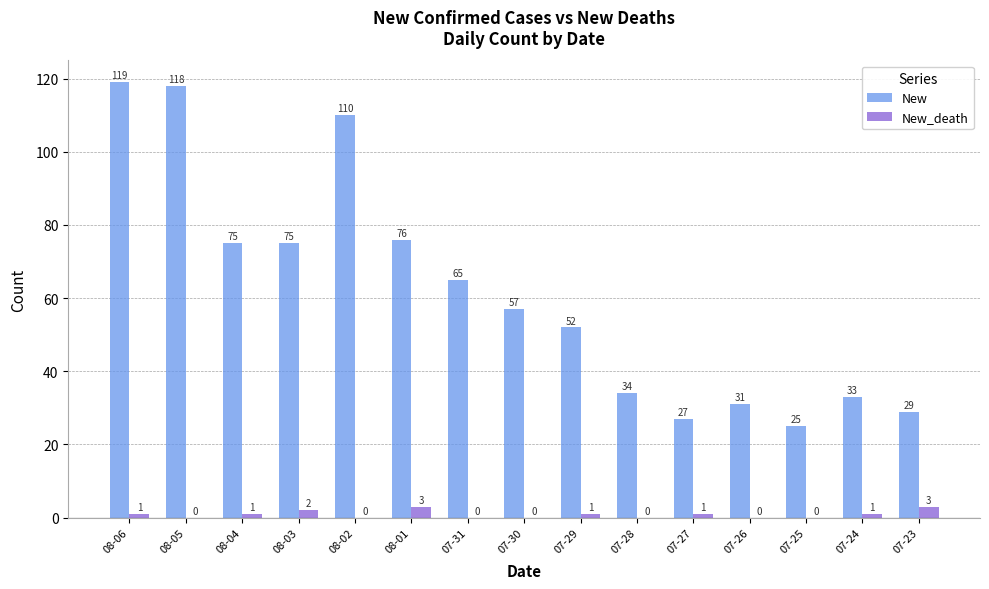

Does the chart contain stacked bars?

No